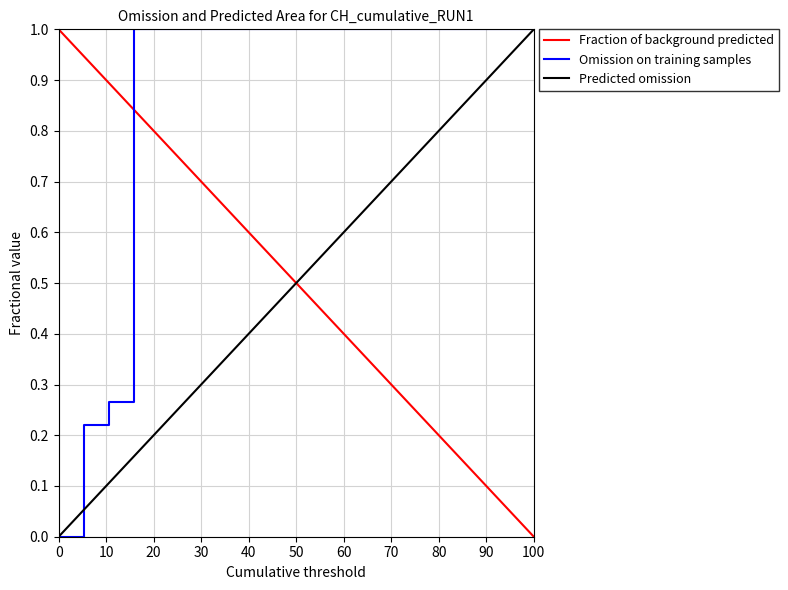

How many times do Fraction of background predicted and Omission on training samples cross each other?

1